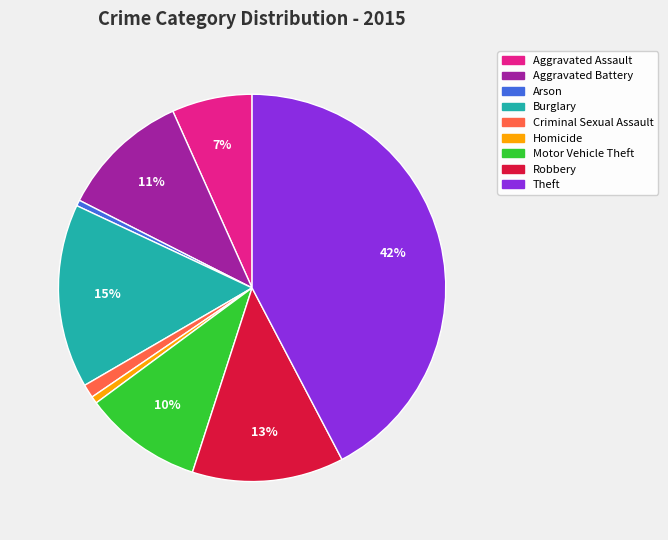

The Motor Vehicle Theft slice represents 10% of the pie. True or false?

True